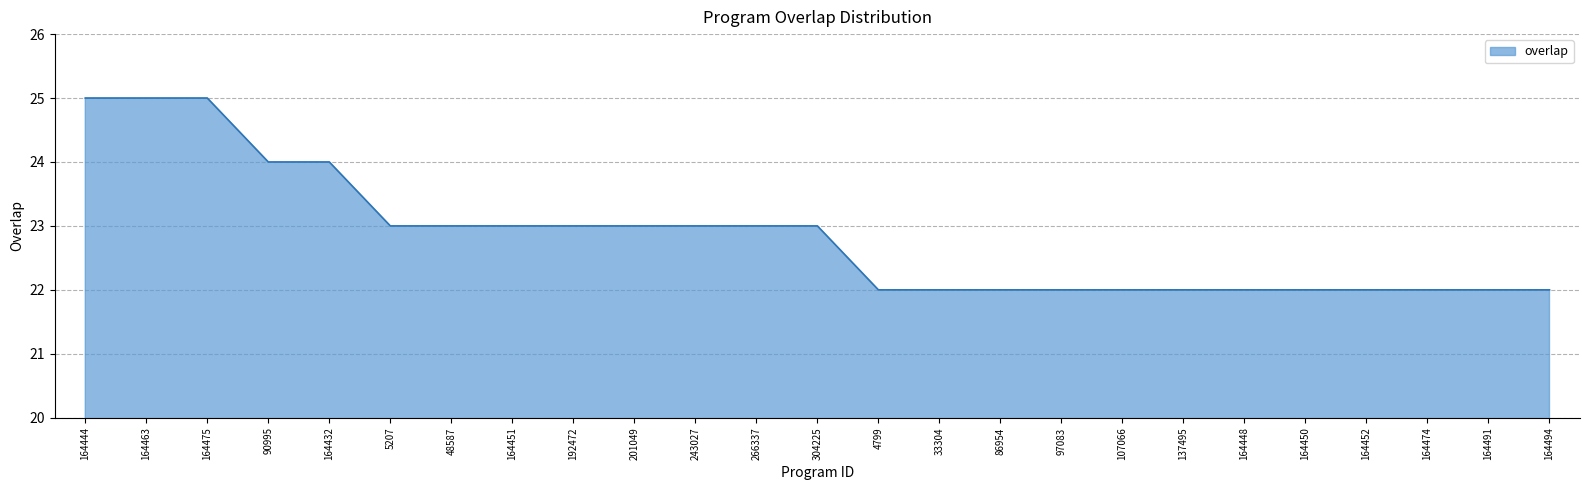

Reading left to right, extract all data points from this chart.

164444=25	164463=25	164475=25	90995=24	164432=24	5207=23	48587=23	164451=23	192472=23	201049=23	243027=23	266337=23	304225=23	4799=22	33304=22	86954=22	97083=22	107066=22	137495=22	164448=22	164450=22	164452=22	164474=22	164491=22	164494=22